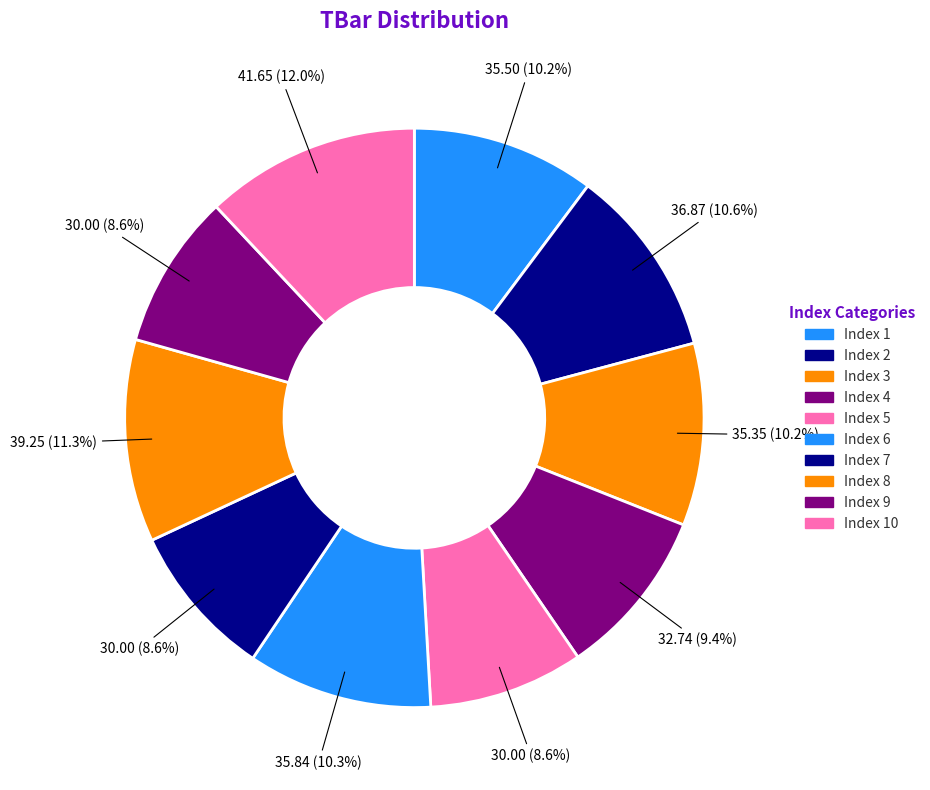

To the nearest percent, what is the difference between the largest and smallest slice percentages?

3%